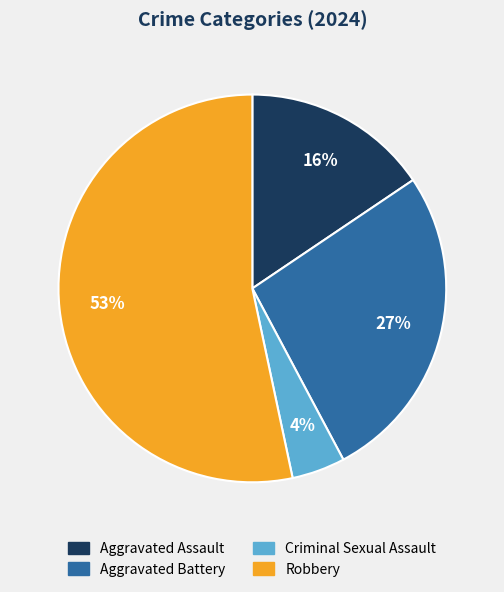

Approximately how many times larger is the value at Robbery compared to Aggravated Battery?

2.0